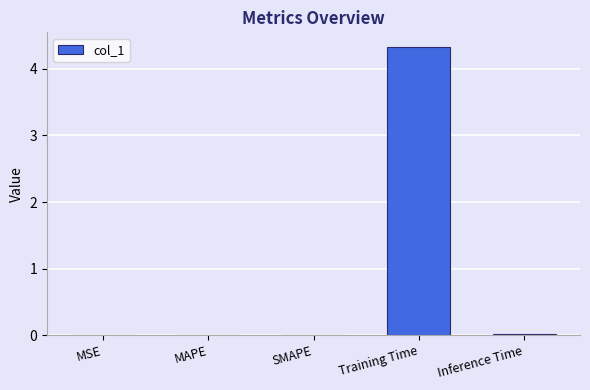

Does the chart contain stacked bars?

No